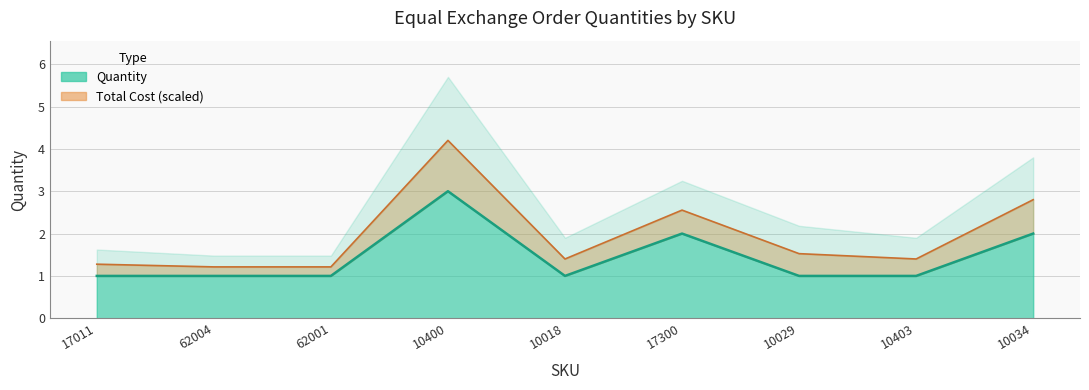

The value at 10018 is 1. True or false?

True